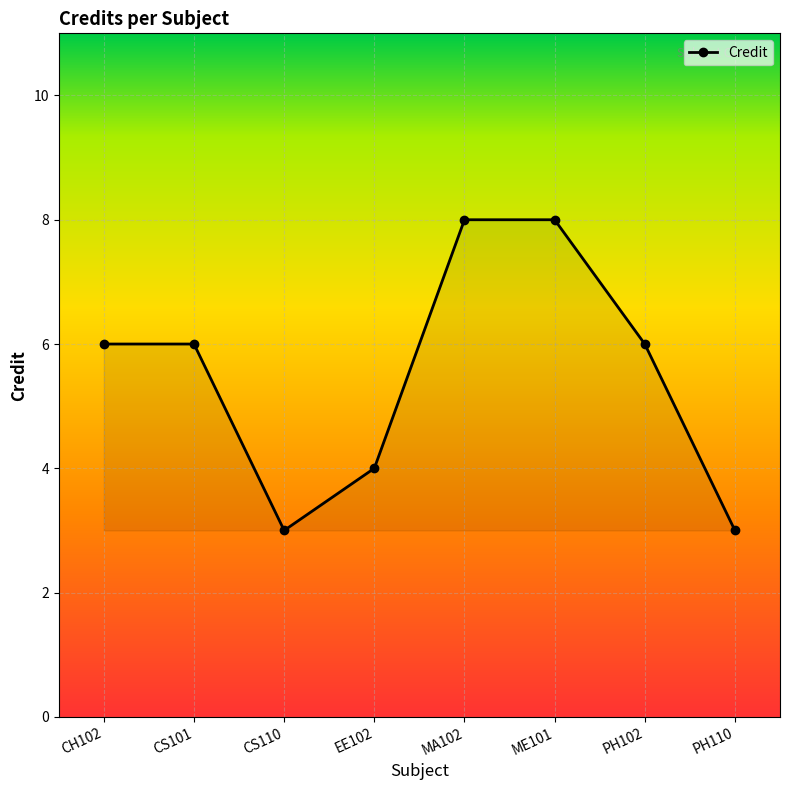

The value at PH110 is 5. True or false?

False